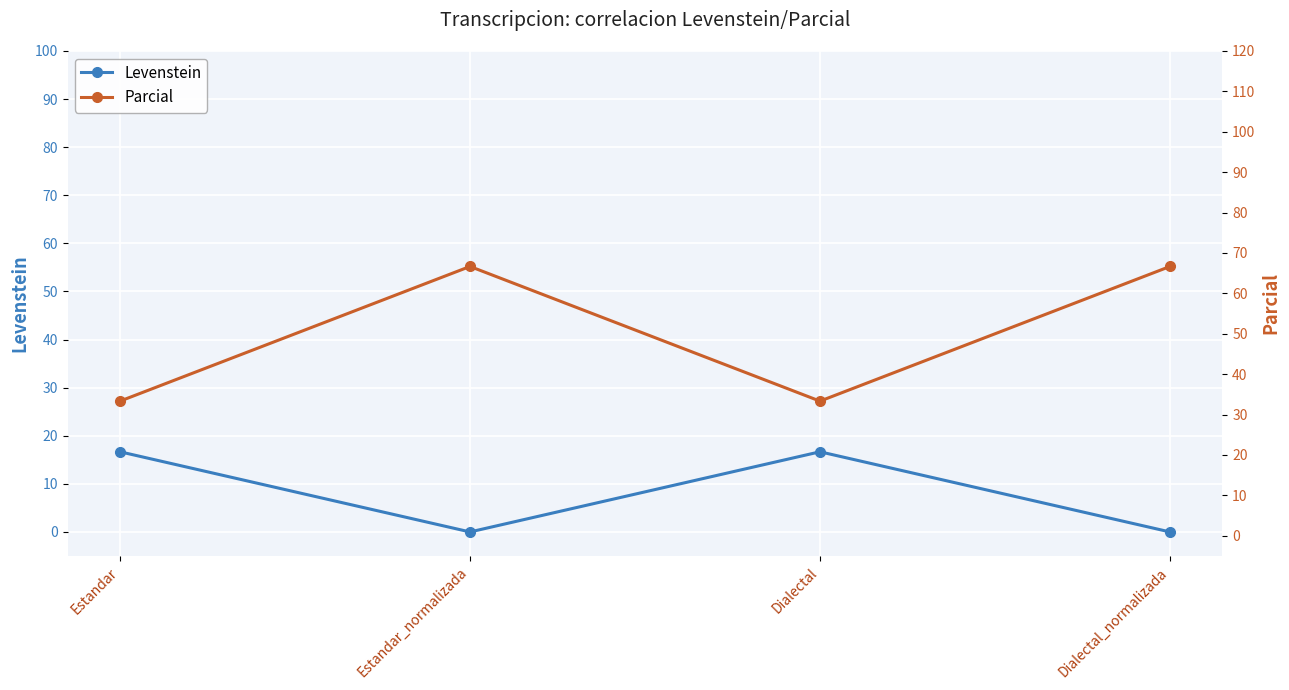

How many categories are shown in the chart?

4